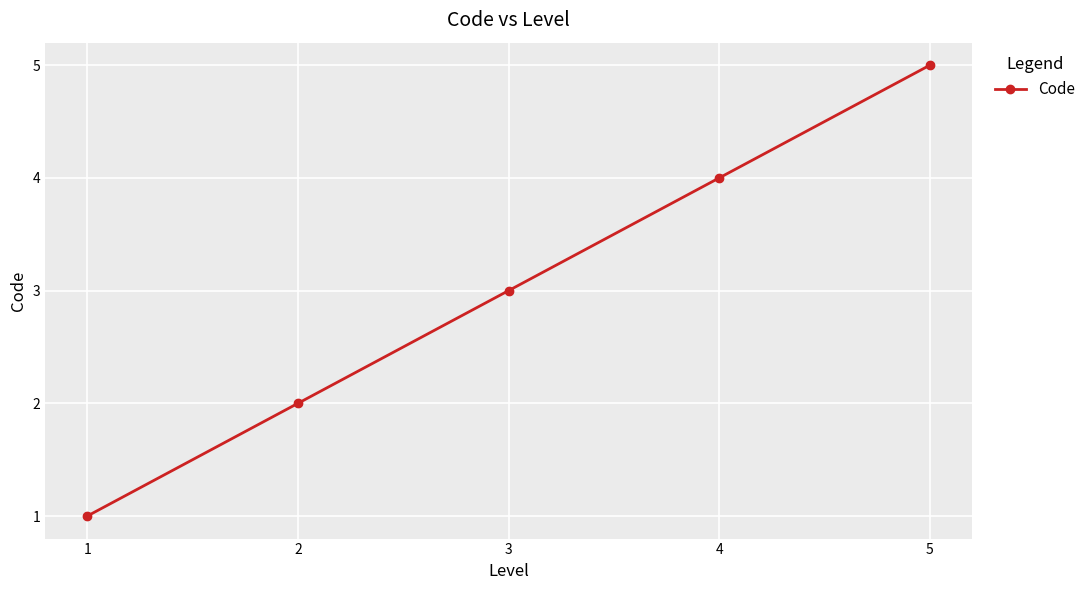

What is the ratio of the value at 1 to the value at 5?

0.2